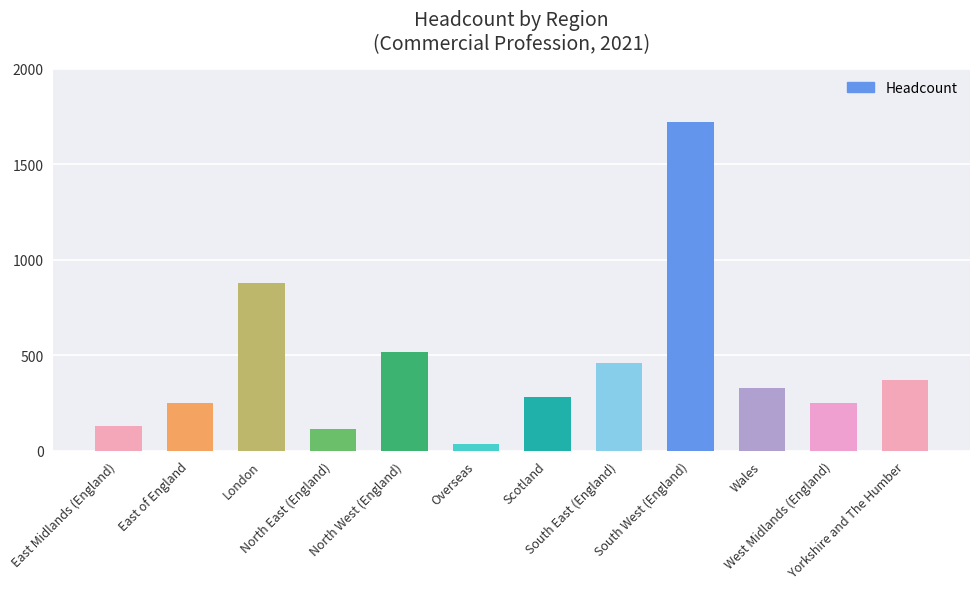

The chart shows a value of 46 at North East (England). True or false?

False